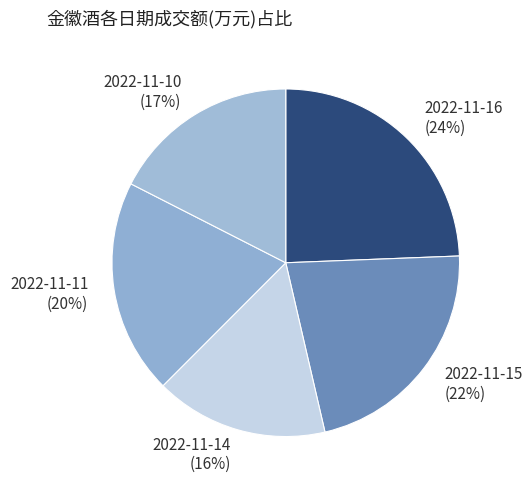

How many segments does this pie chart have?

5